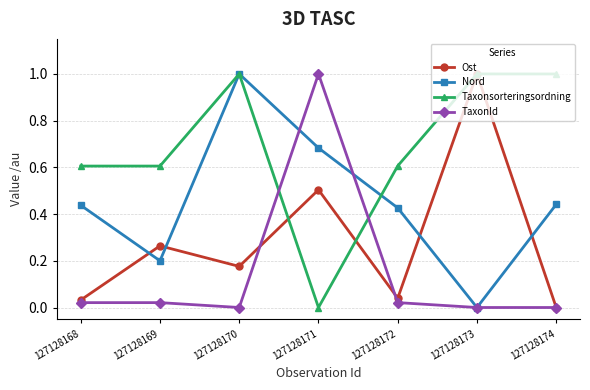

List the series in order of their overall mean, lowest first.

TaxonId, Ost, Nord, Taxonsorteringsordning